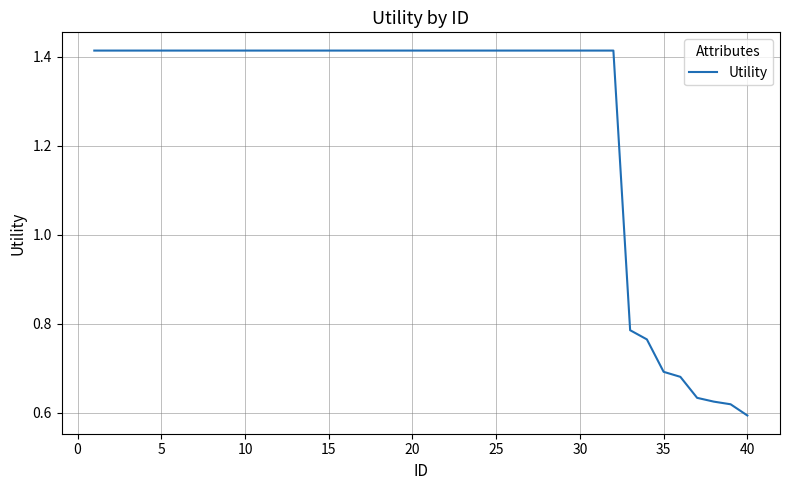

How many lines are shown in the chart?

1